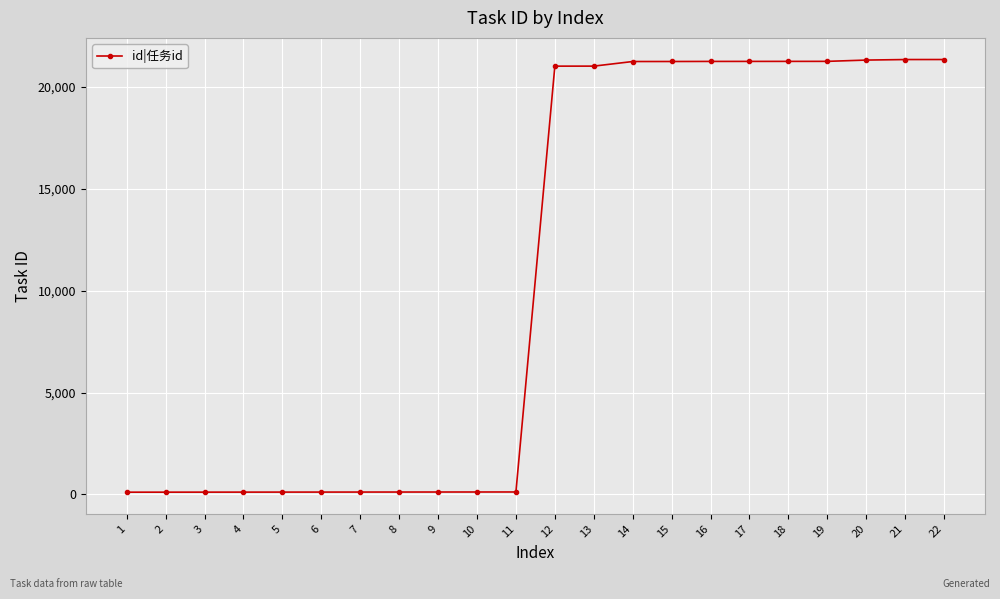

Read the value at 2, to the nearest 50.

100